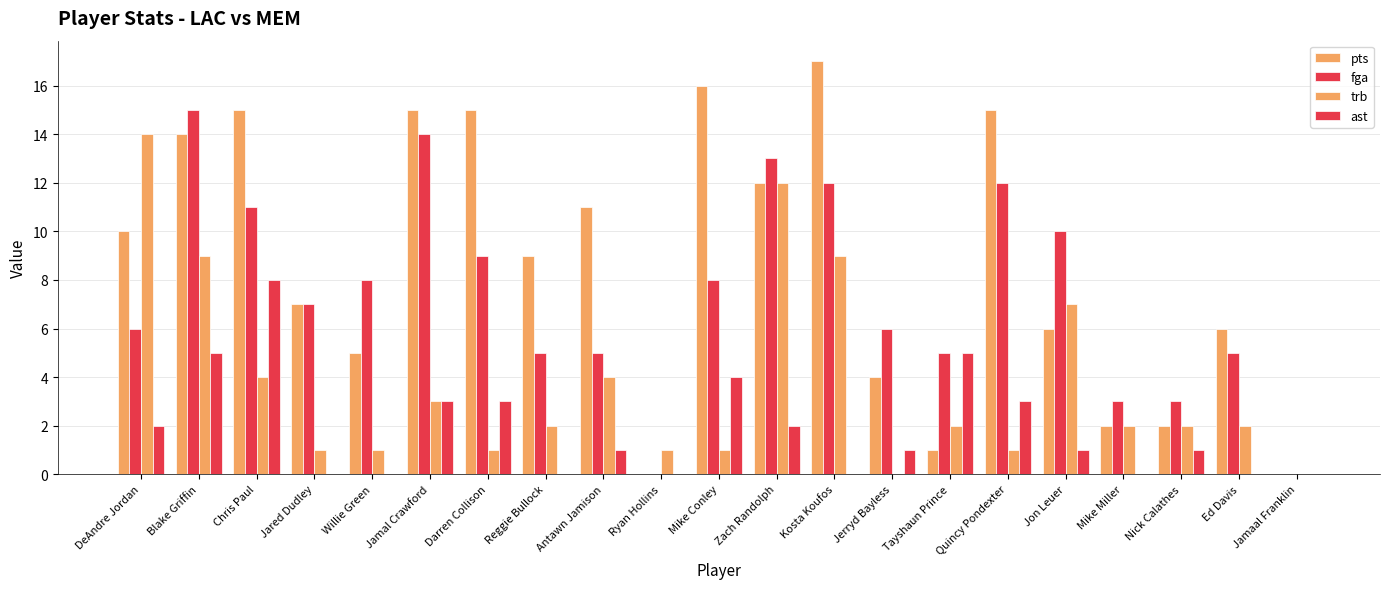

At Antawn Jamison, list the series in order from largest to smallest.

pts, fga, trb, ast